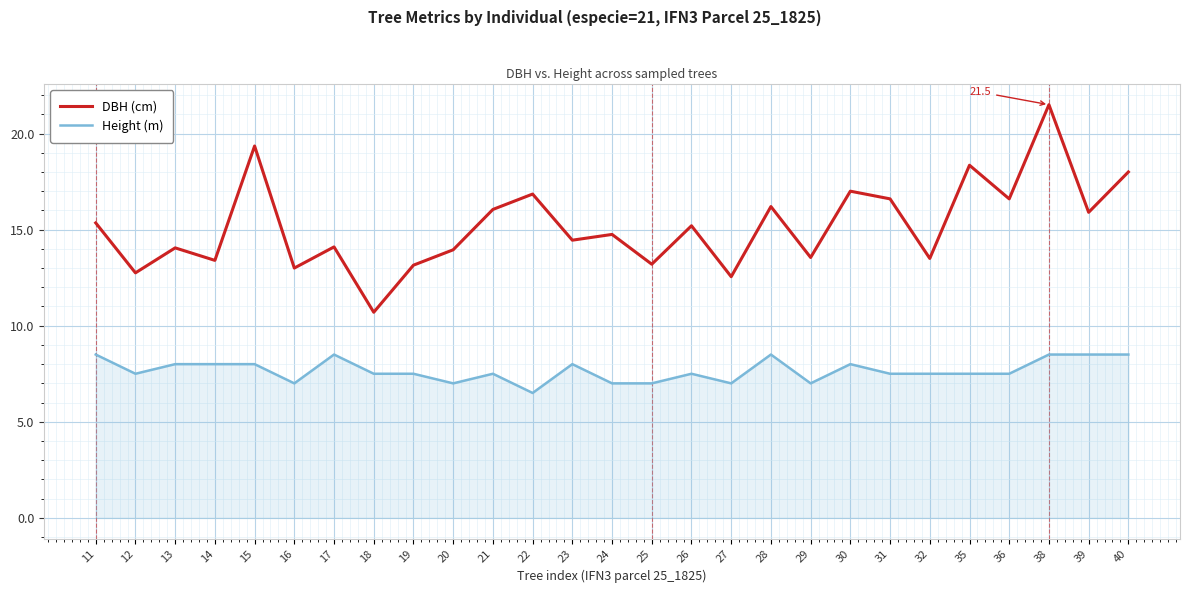

What value does the Height (m) series have at 35?

7.5